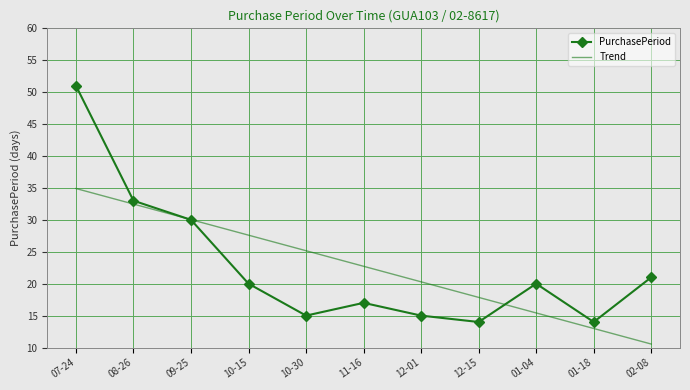

Which label corresponds to the smallest value in the chart?

02-08